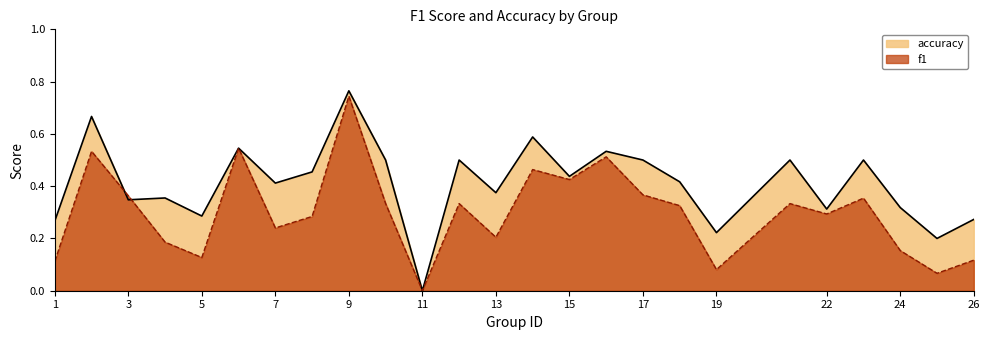

What is the maximum value shown in the chart?

0.8